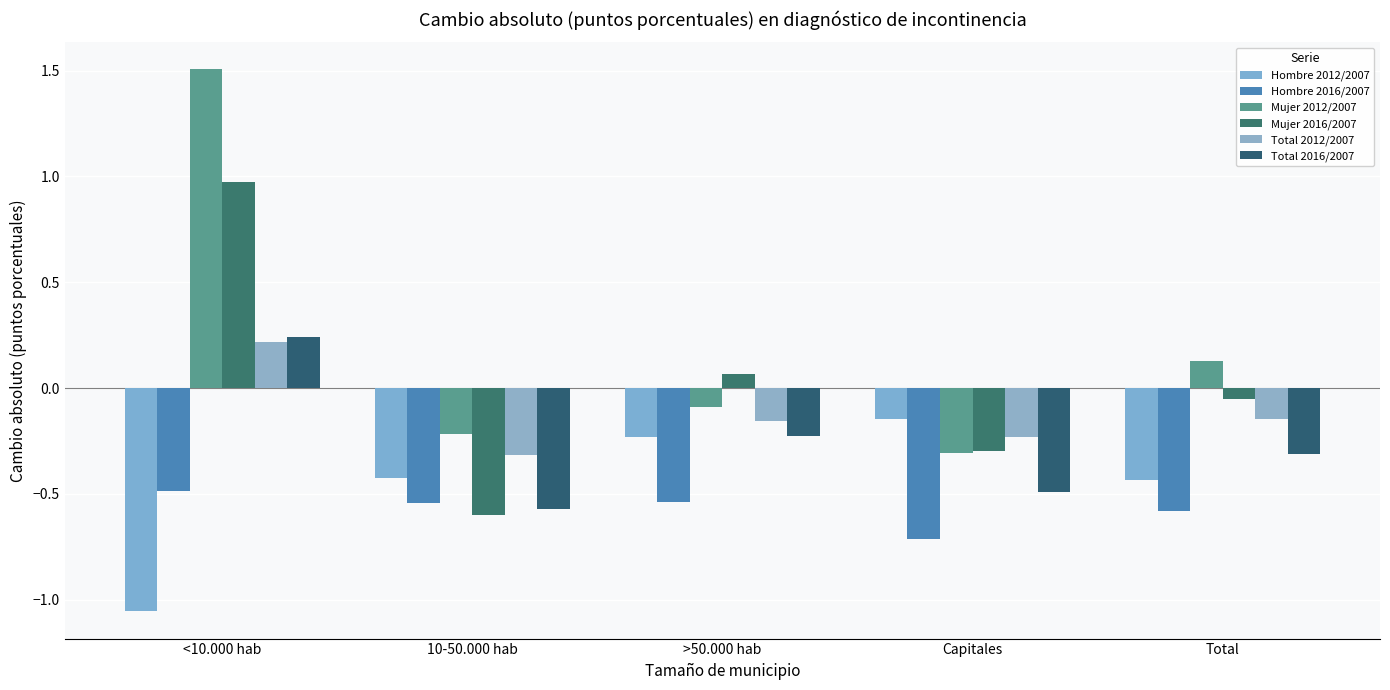

True or false: Hombre 2012/2007 has a value of -0.3 at Total.

False